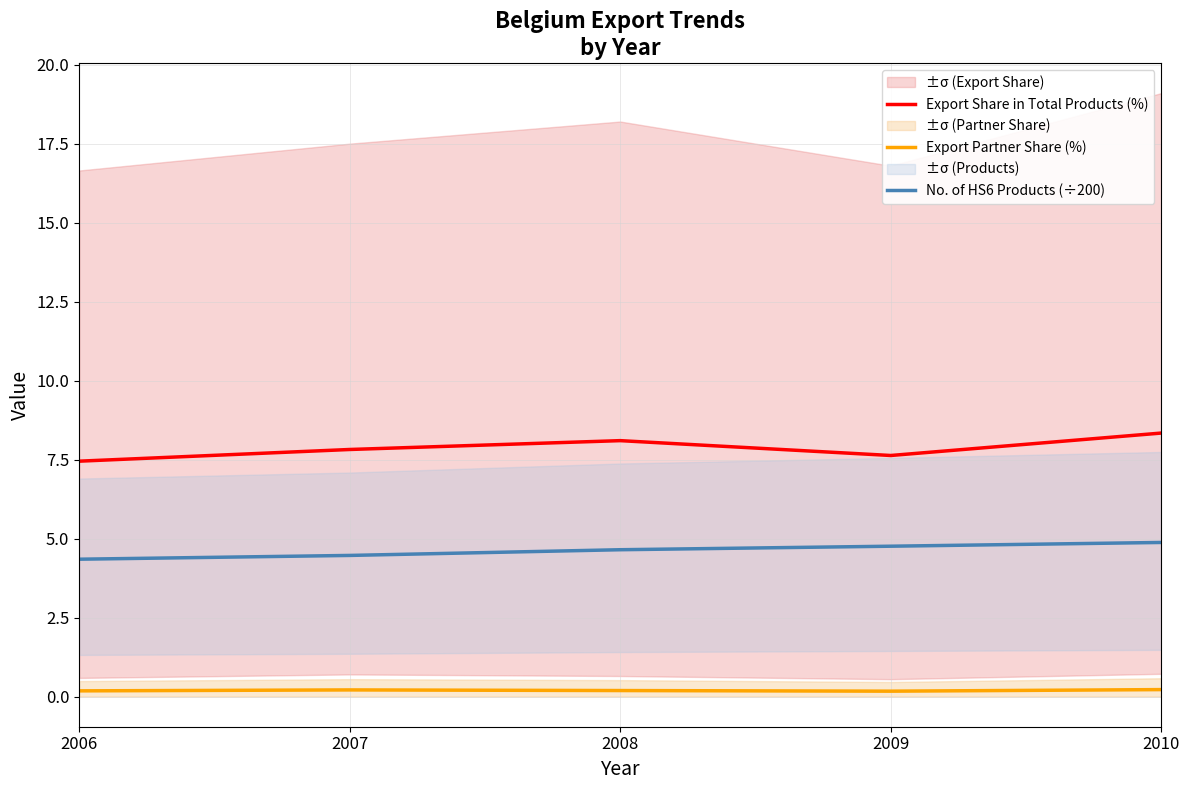

The value of Export Share in Total Products (%) at 2008 is 8.1. True or false?

True